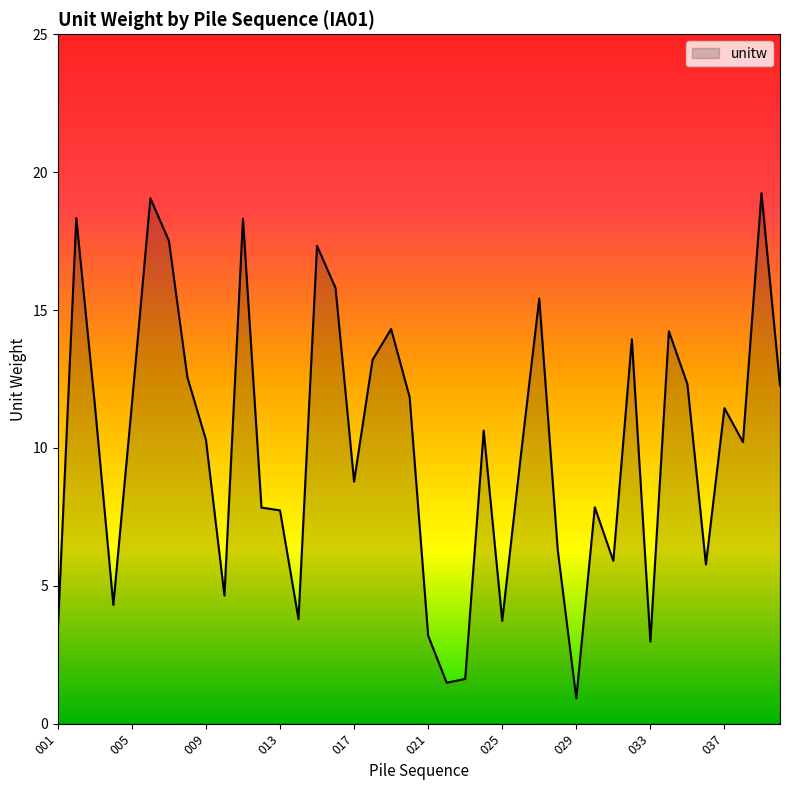

What is the smallest value displayed?

0.9